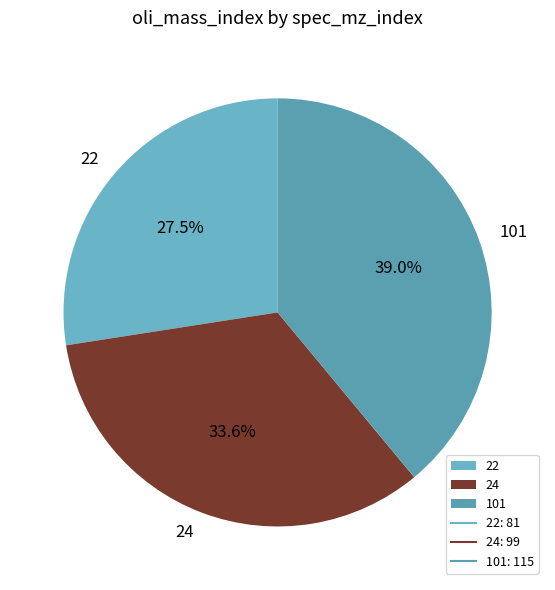

The 101 slice represents 46% of the pie. True or false?

False